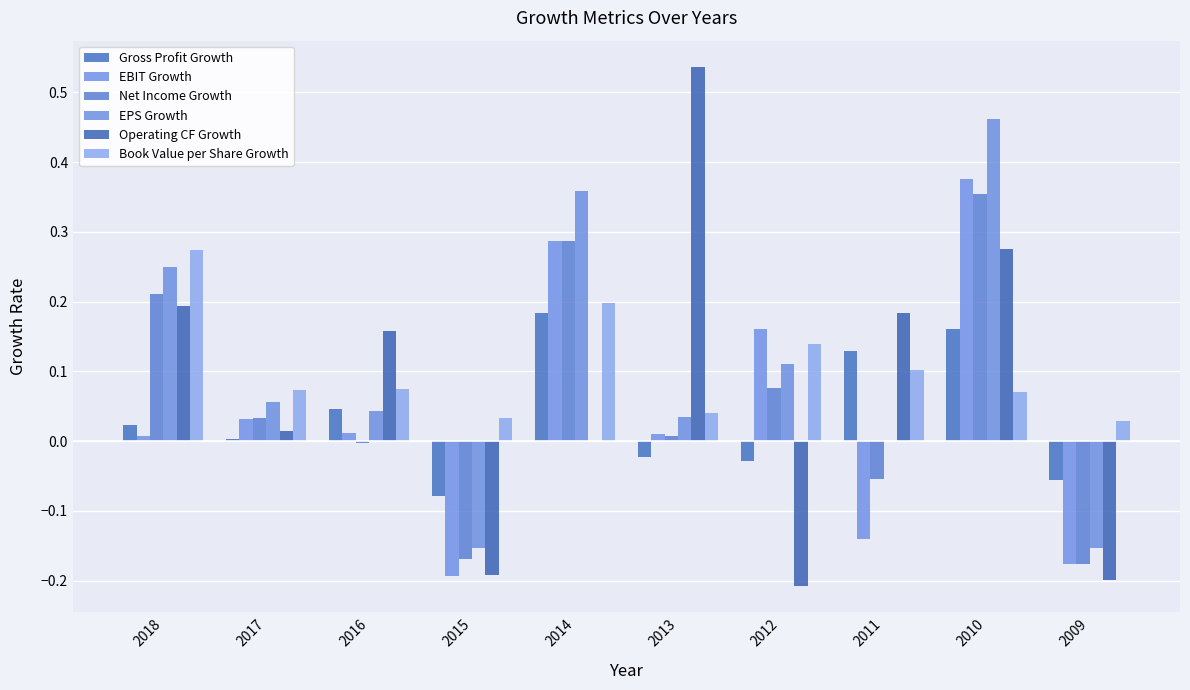

What is the highest value of the EBIT Growth series?

0.4